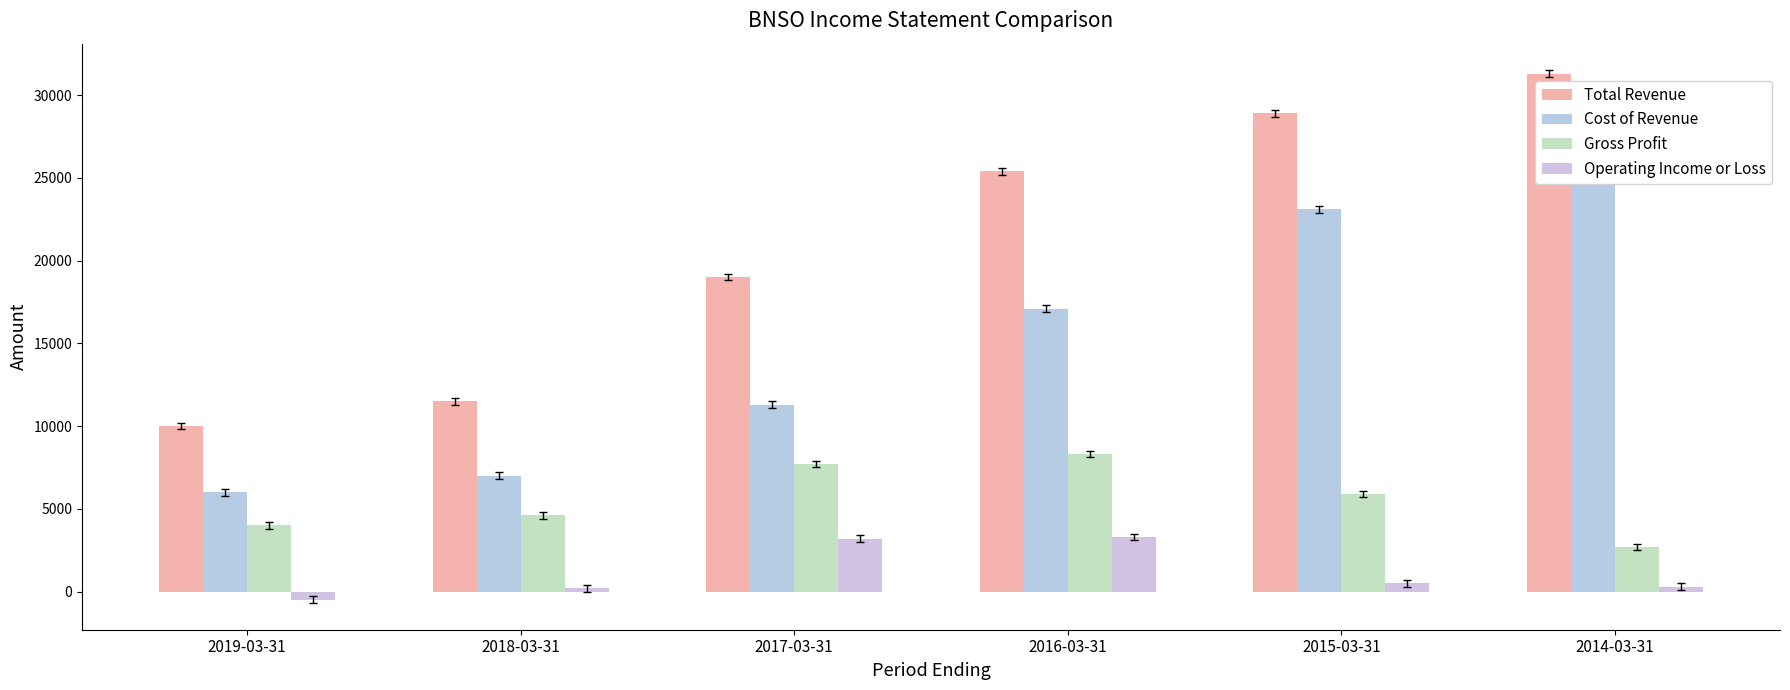

What is the value of the Total Revenue bar at the 3rd from the left?

19000